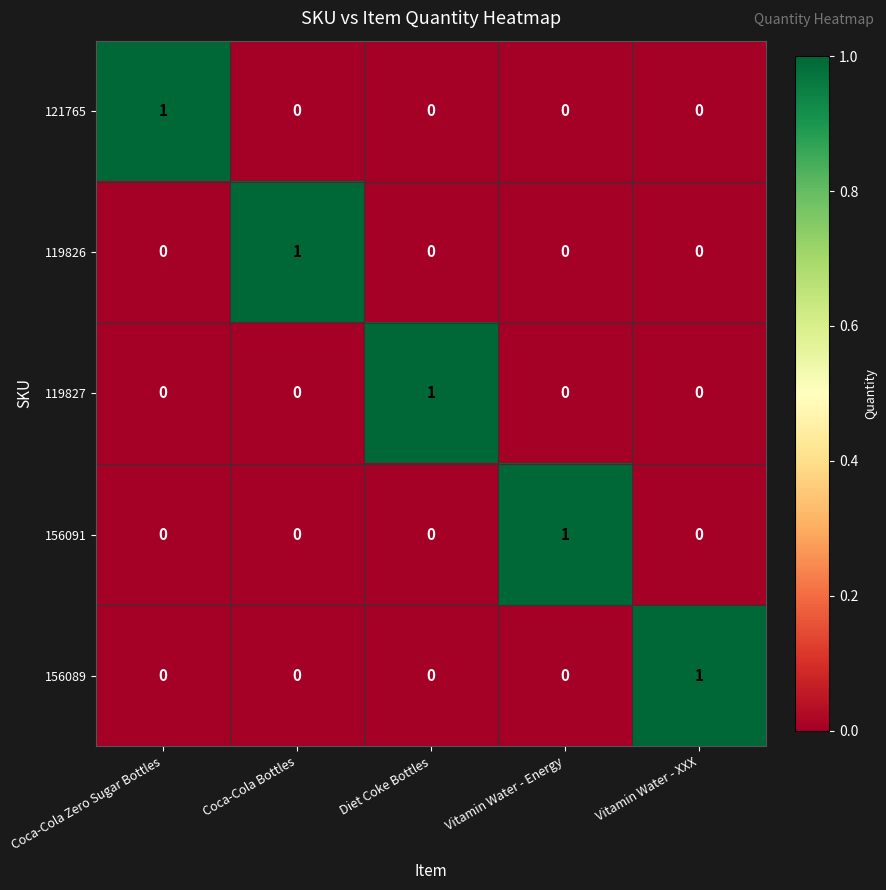

Count the 156089 values in the range 0 to 1.

5